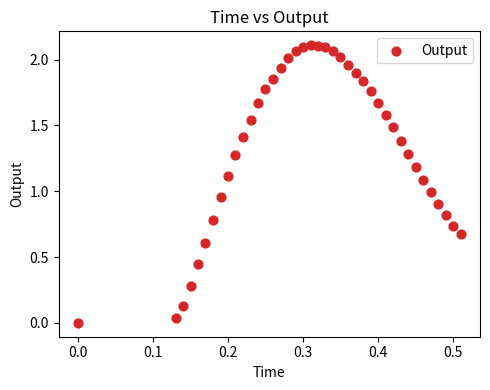

What is the range of X values (max minus min)?

0.5